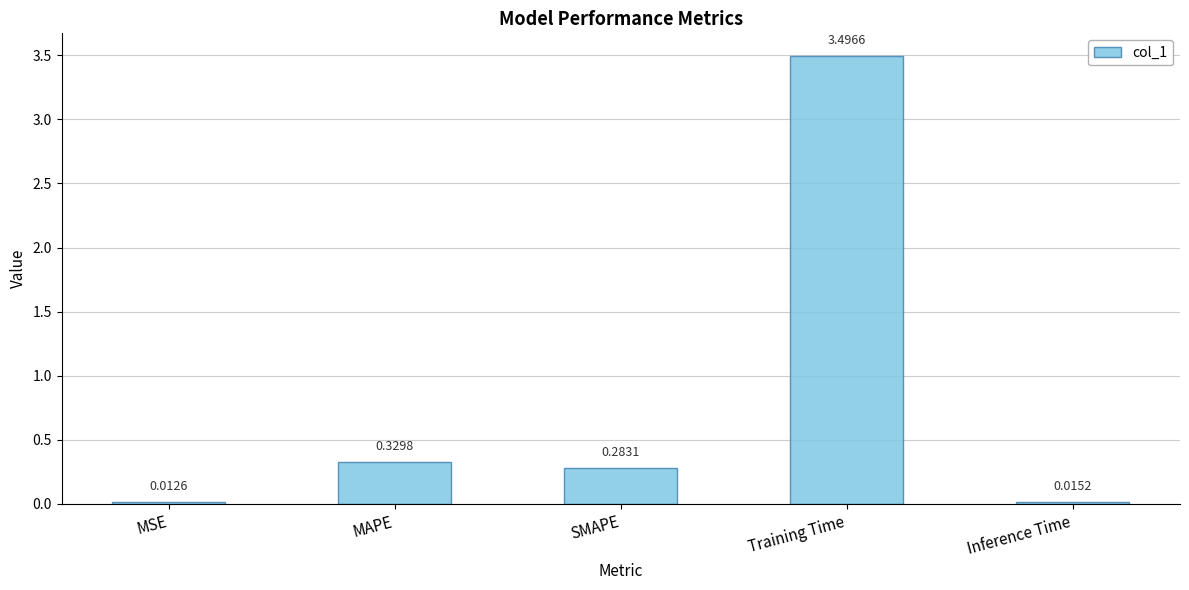

Where is the data nearest to the value 1?

MAPE